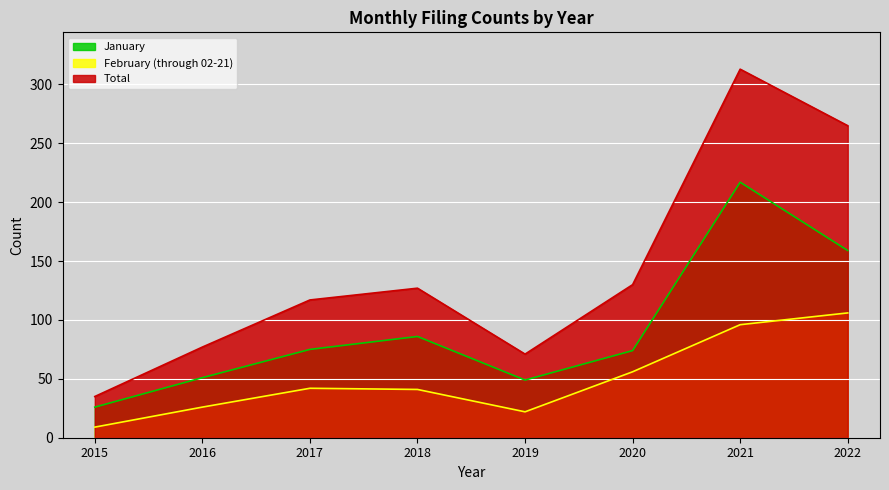

True or false: February (through 02-21) and Total intersect in this chart.

False